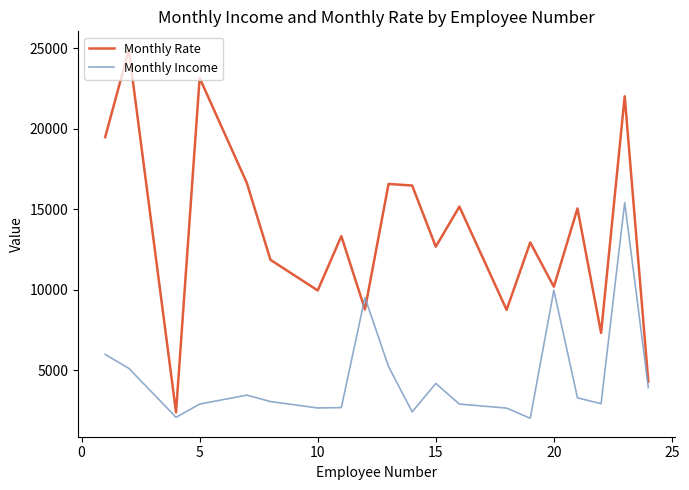

Which series has the widest spread of values?

Monthly Rate